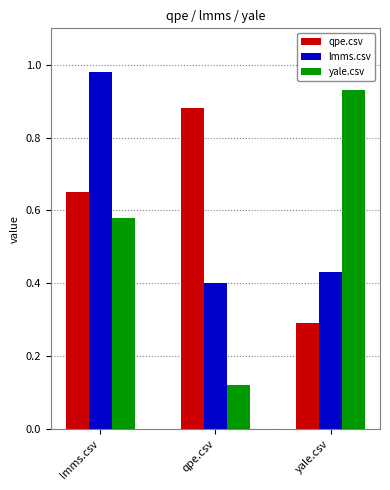

Which series has the widest spread of values?

yale.csv